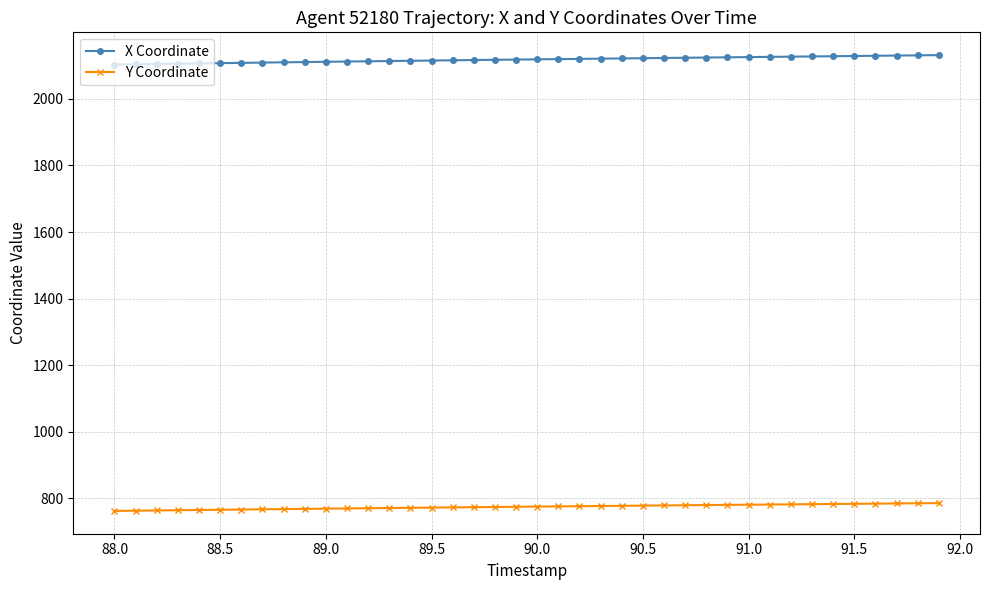

True or false: X Coordinate and Y Coordinate cross at least once.

False